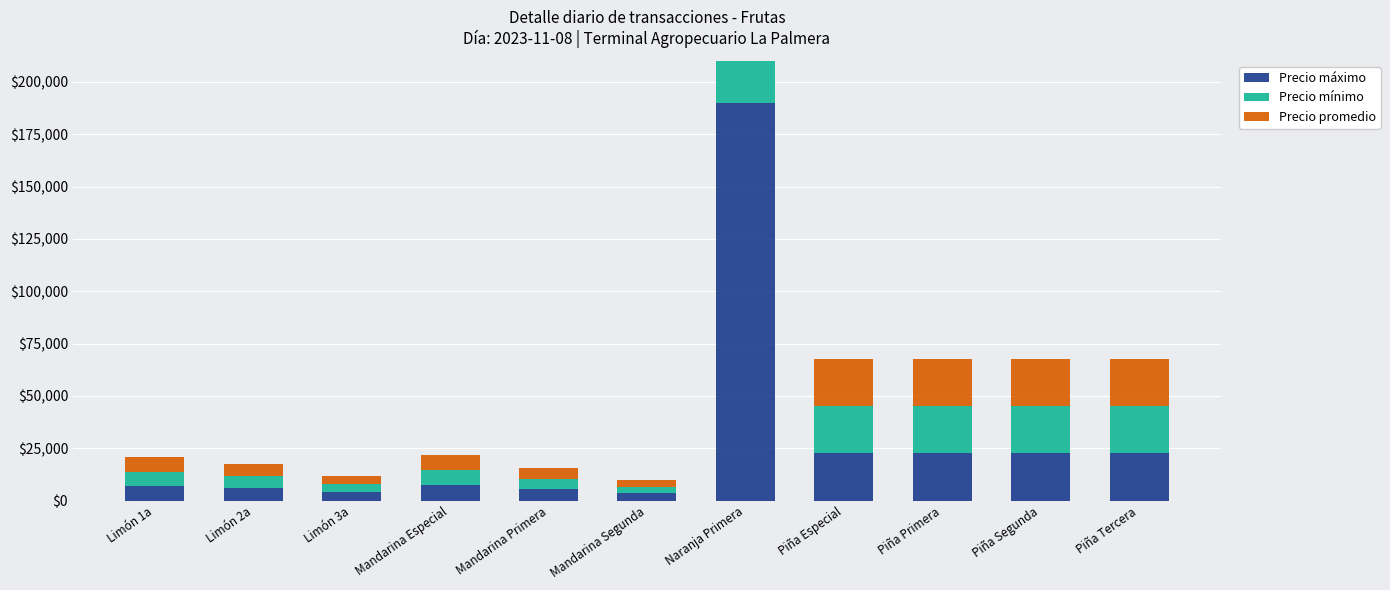

What is the total value across all series at Limón 1a?

20700